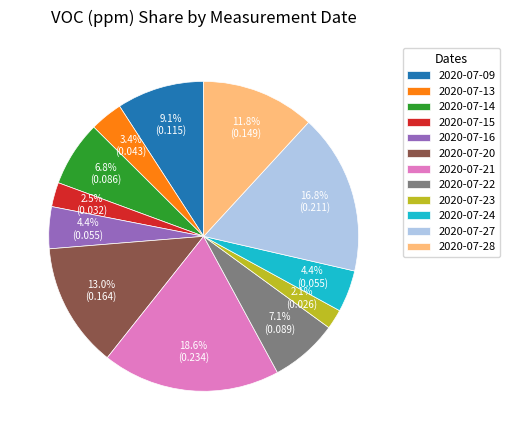

True or false: 2020-07-23 accounts for 2% of the total.

True